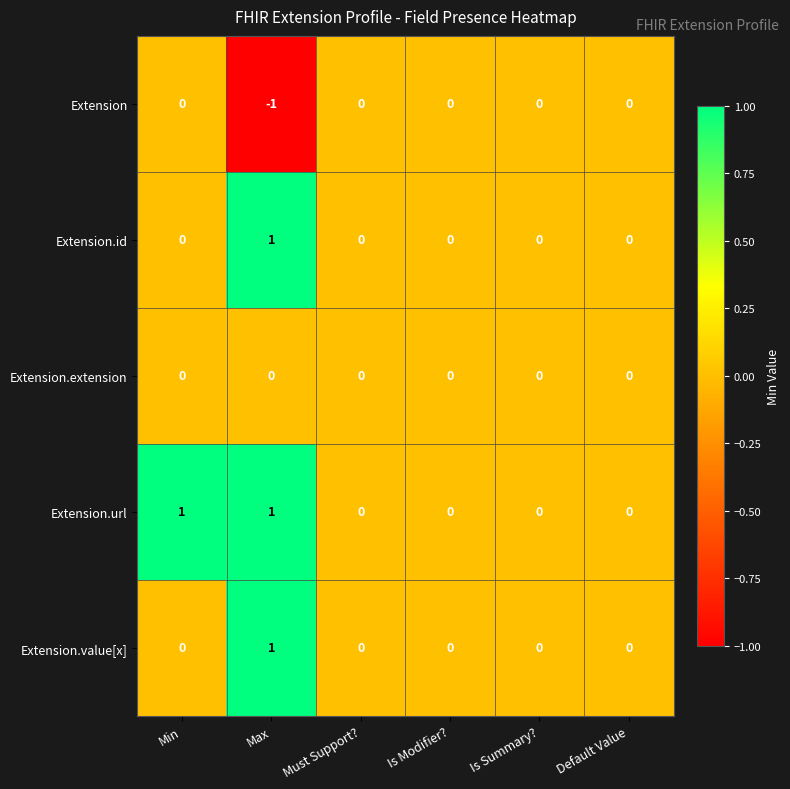

How many Extension values are between 0 and 1?

5